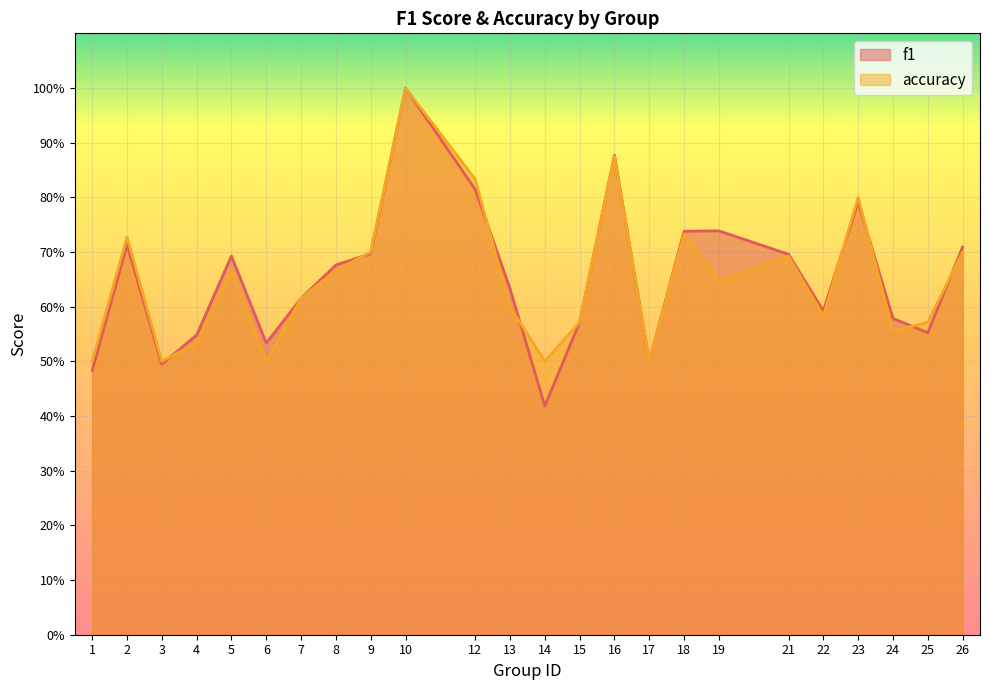

What is the total value across all series at 1?

1.0